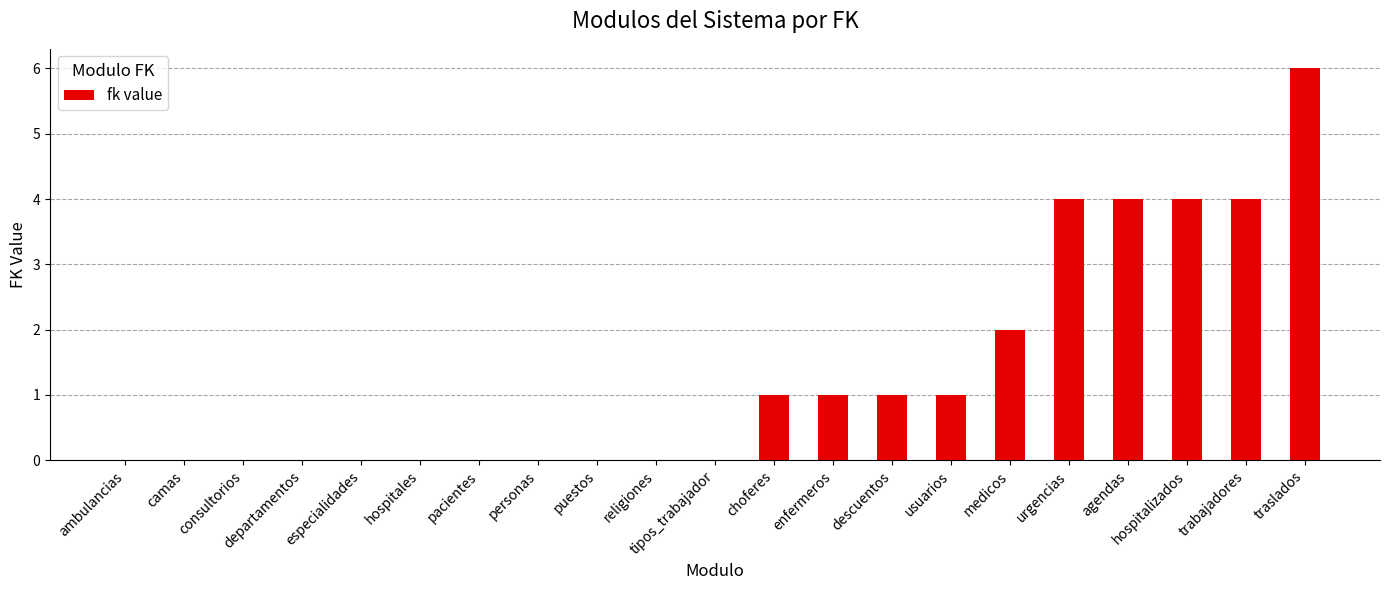

At which category does the chart reach its peak across all series?

traslados